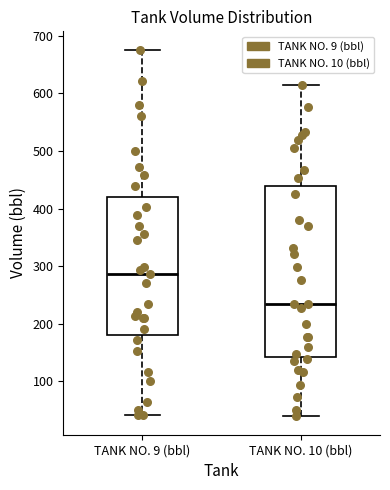

Reading left to right, transcribe this box plot: for each box, give where its median line is, the range the box spans, and where its two whiskers end, as read against the y-axis. The values are not printed on the chart, so give them approximately, as read against the axis.

TANK NO. 9 (bbl): median 290, box 180 to 420, whiskers 40 to 680
TANK NO. 10 (bbl): median 230, box 140 to 440, whiskers 40 to 620